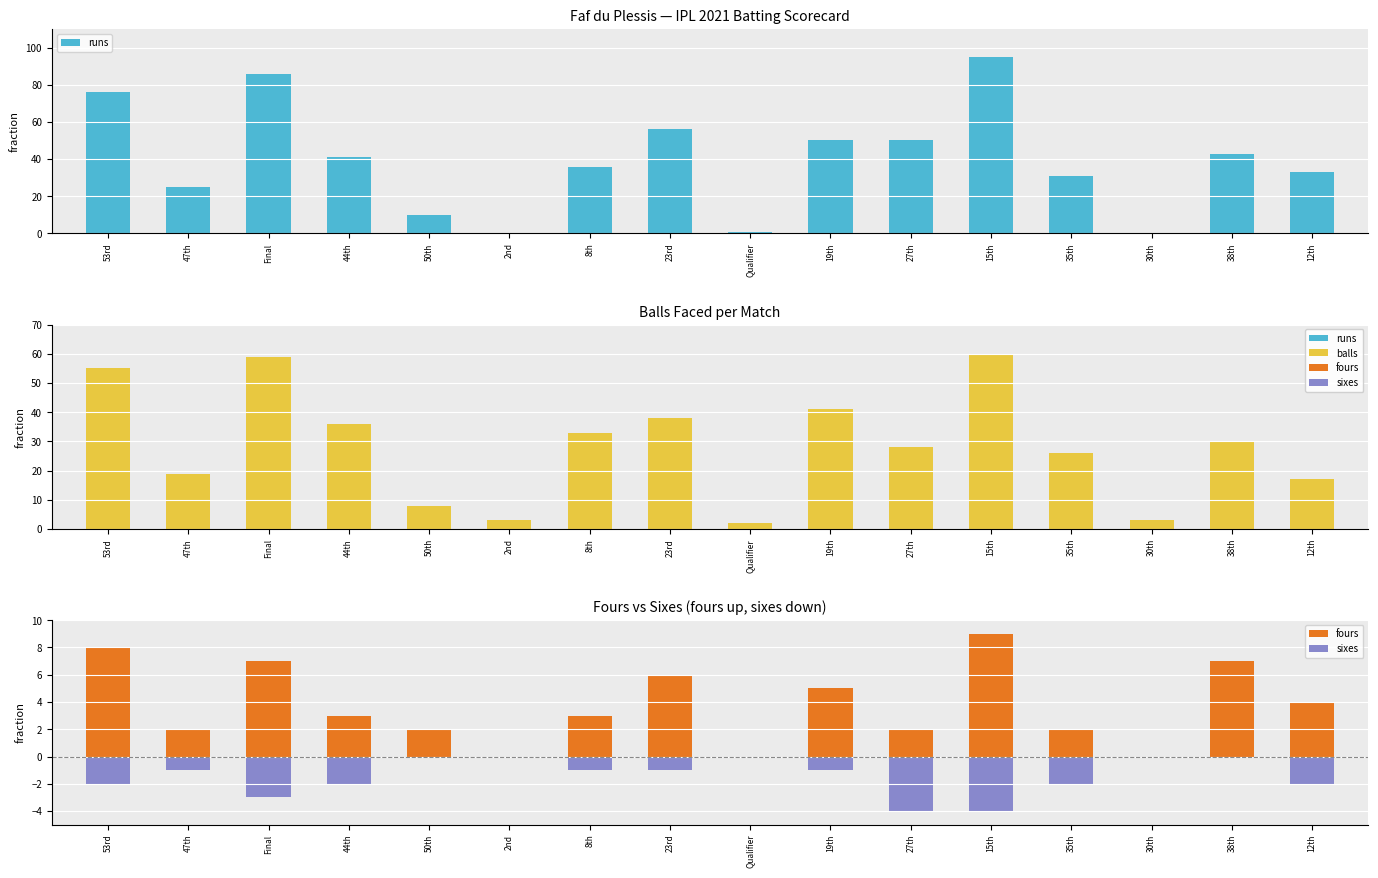

At how many categories does at least one series exceed 81?

2